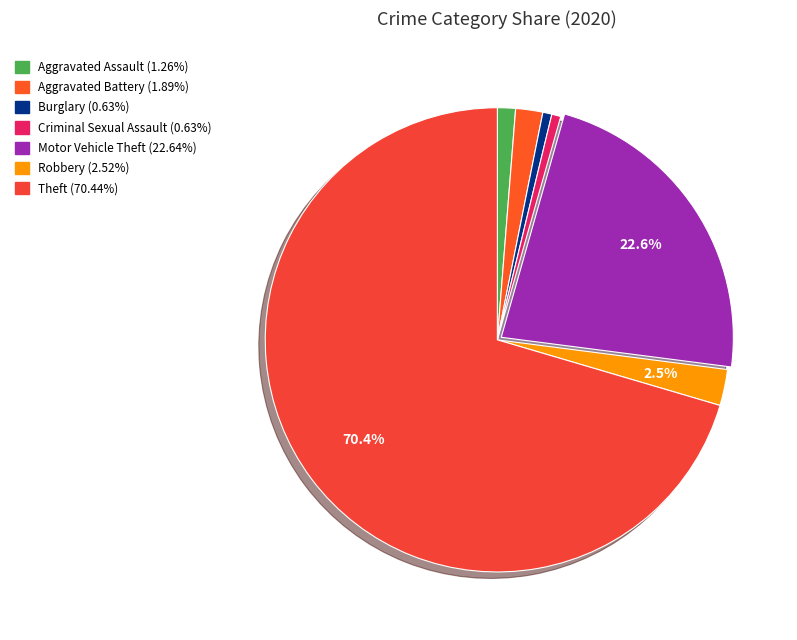

How many segments does this pie chart have?

7